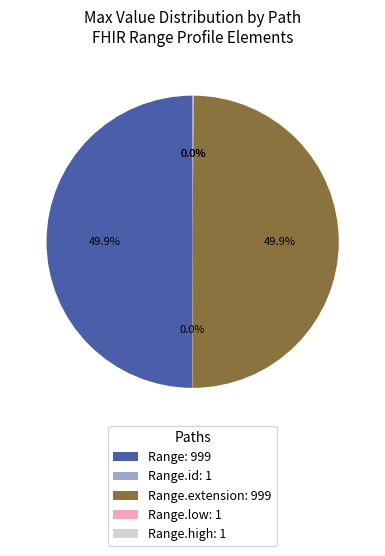

Do Range: 999 and Range.extension: 999 together represent more than half of the pie?

Yes